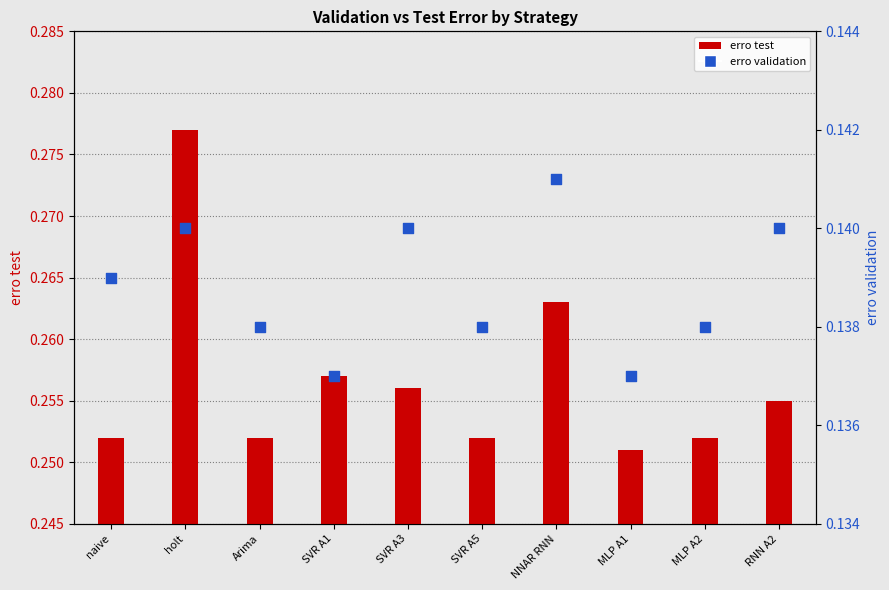

At how many categories does at least one series exceed 0?

10